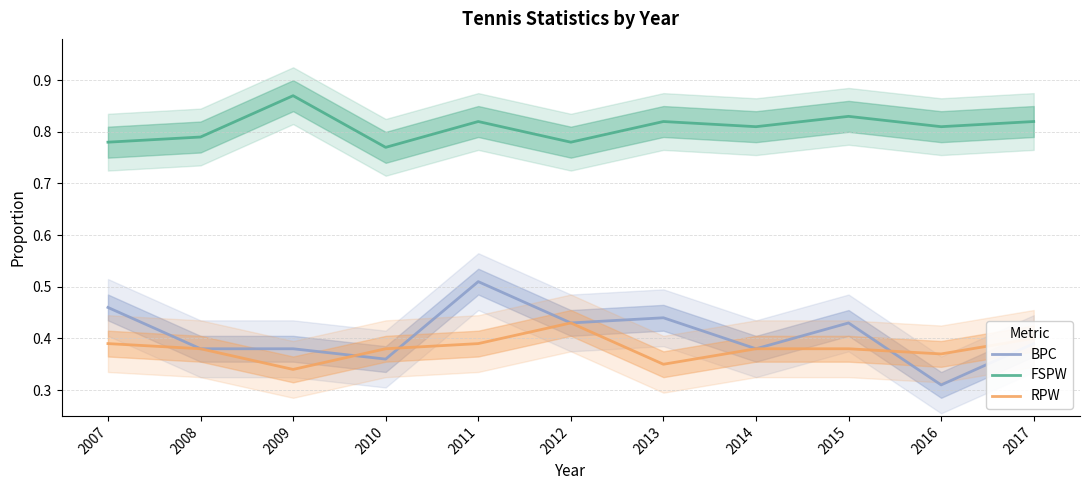

How many interior local peaks does the FSPW series have?

4